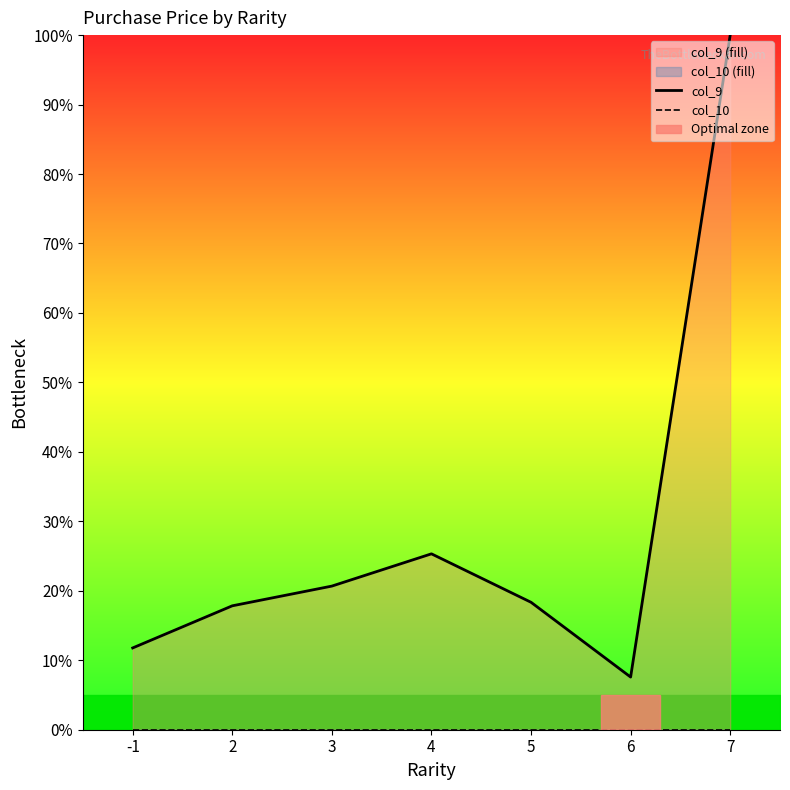

What are all the series names shown in the legend?

col_9, col_10